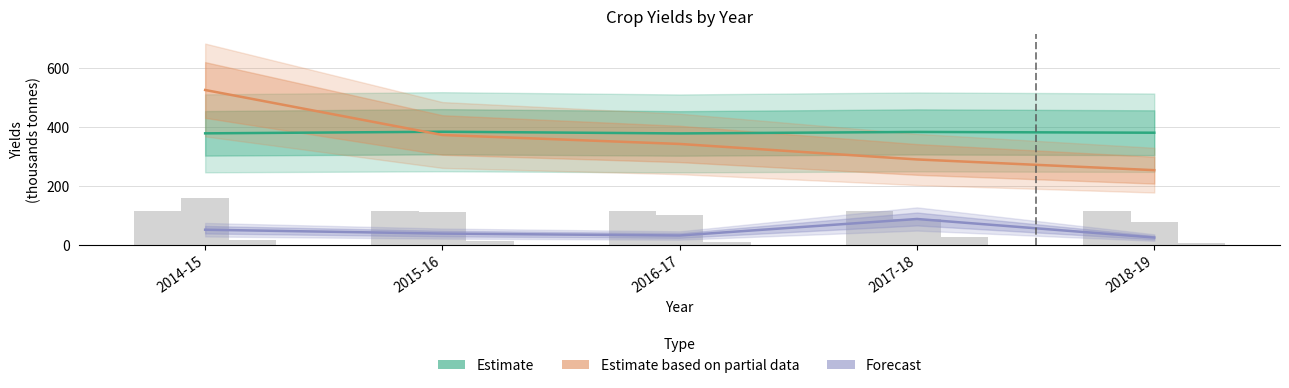

How many groups of bars are there?

5